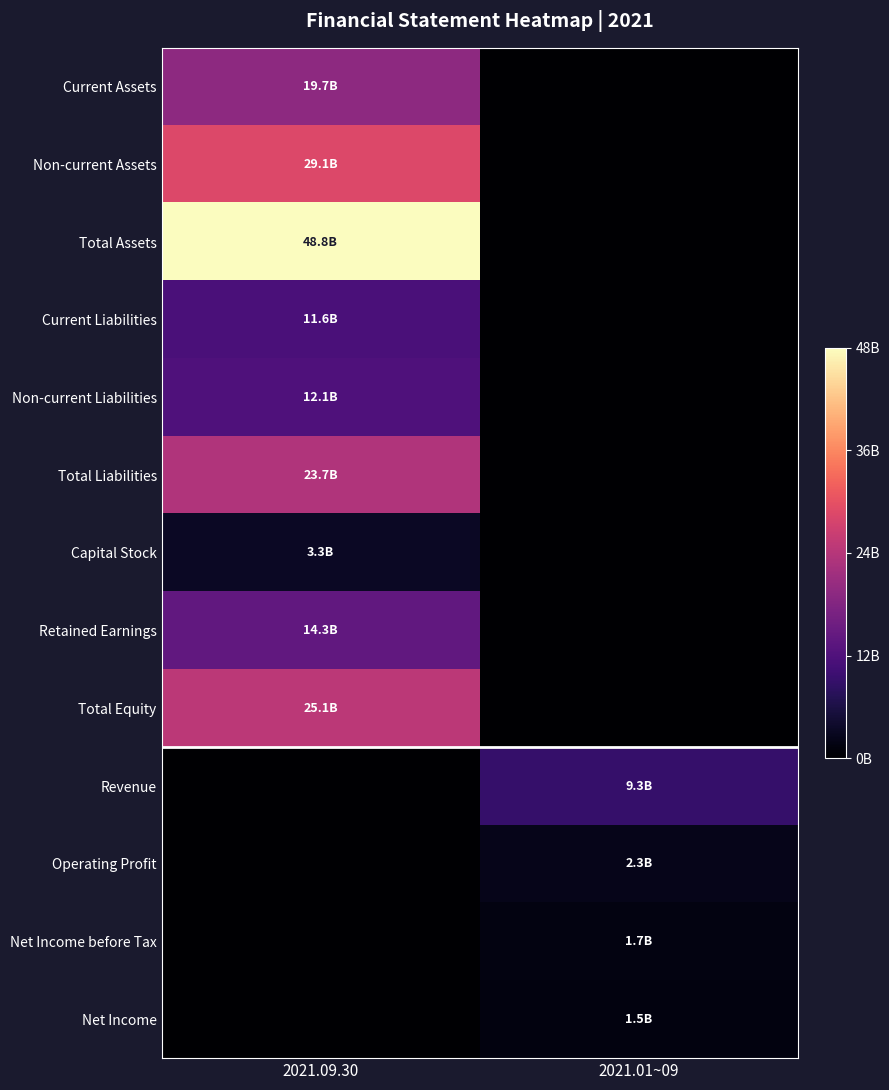

What is the total value across all series at 2021.01~09?

14702267515